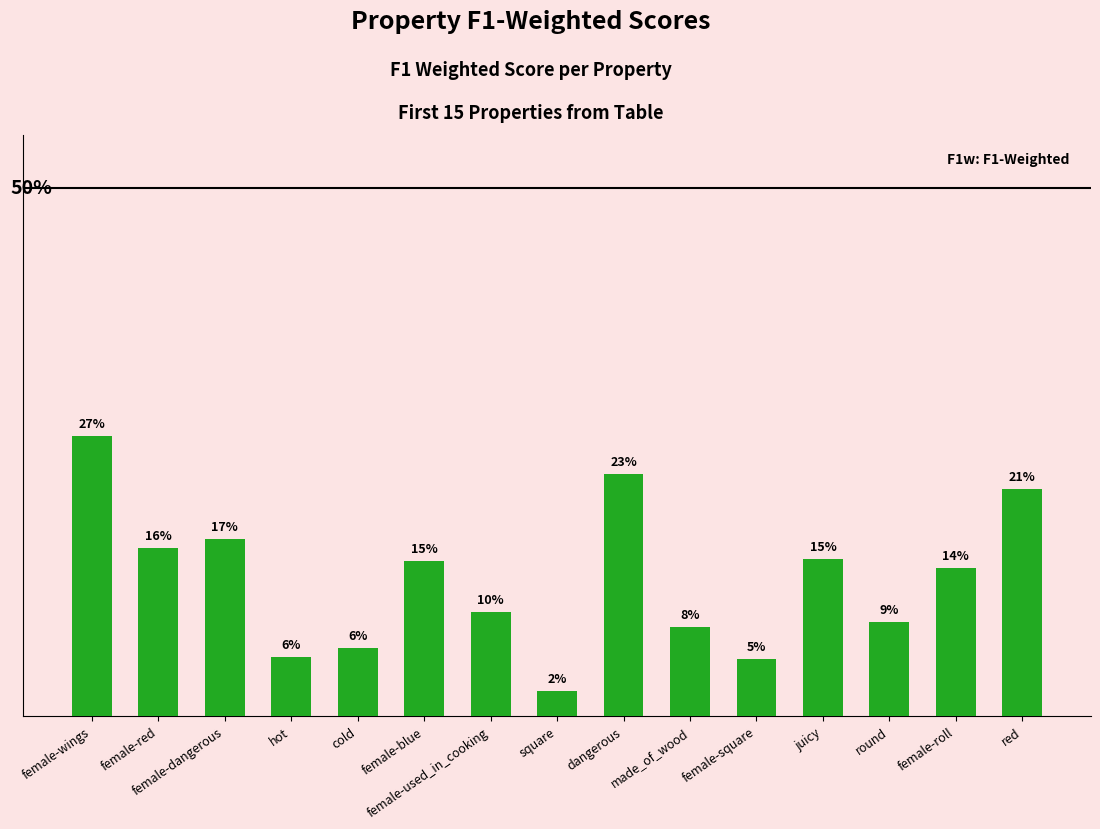

Reading left to right, list all the values displayed in this chart.

female-wings=0.3	female-red=0.2	female-dangerous=0.2	hot=0.1	cold=0.1	female-blue=0.1	female-used_in_cooking=0.1	square=0.0	dangerous=0.2	made_of_wood=0.1	female-square=0.1	juicy=0.1	round=0.1	female-roll=0.1	red=0.2